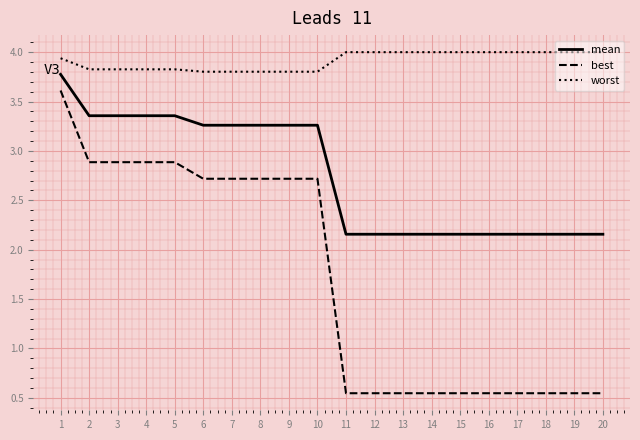

At how many categories does at least one series exceed 3?

20